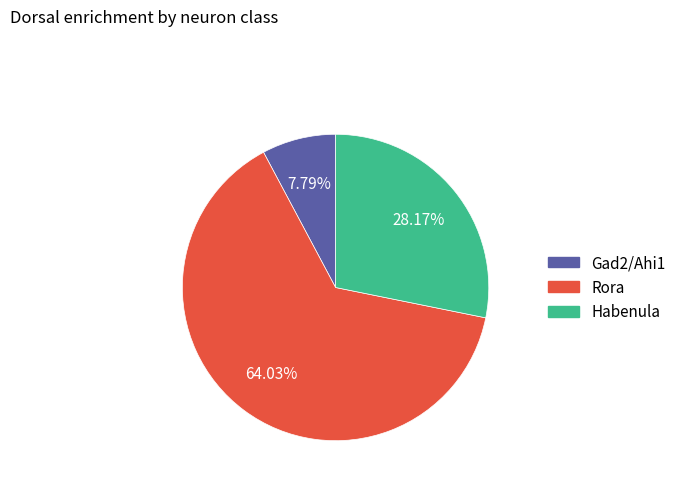

To the nearest percent, what is the difference between the largest and smallest slice percentages?

56%